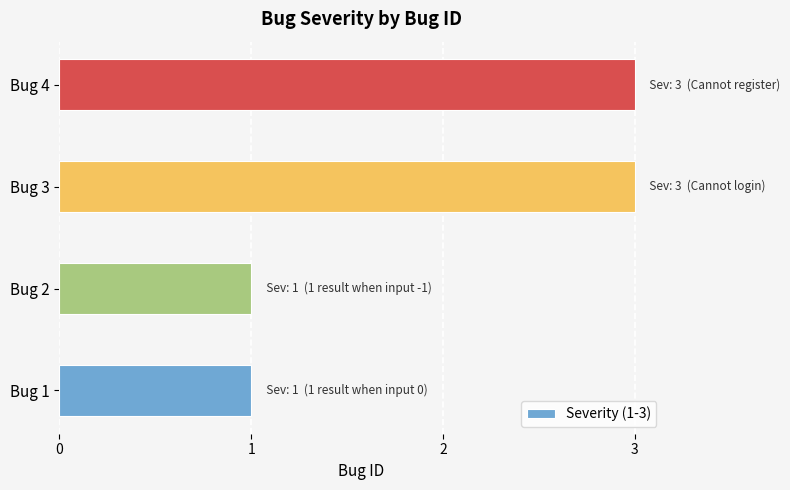

What is the greatest value displayed?

3